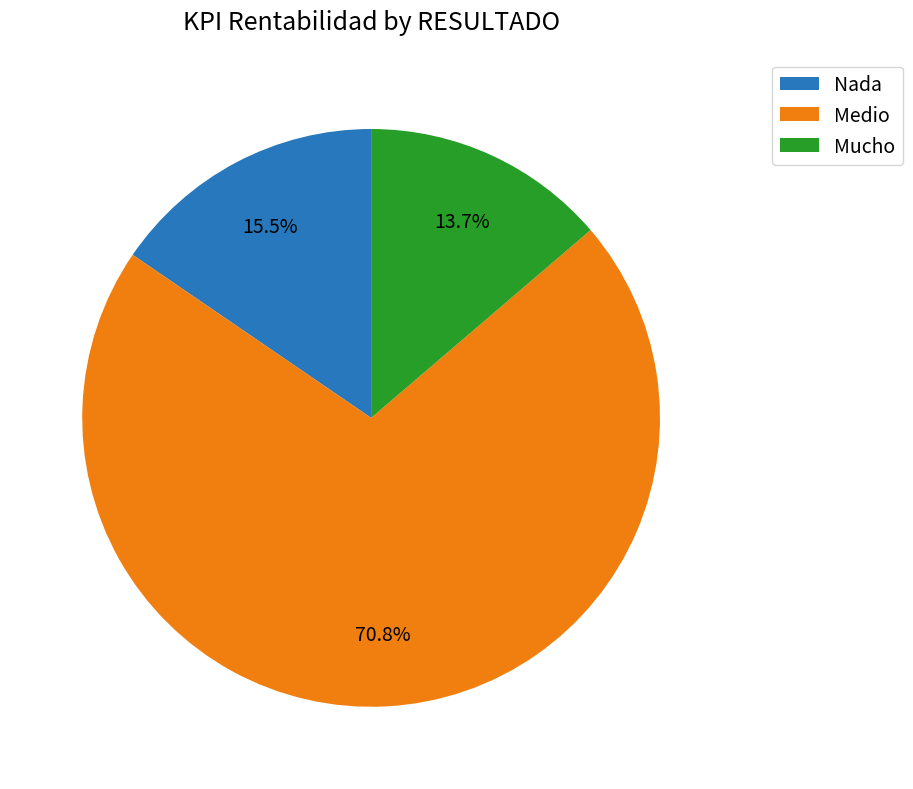

Does Nada represent more than half of the total?

No